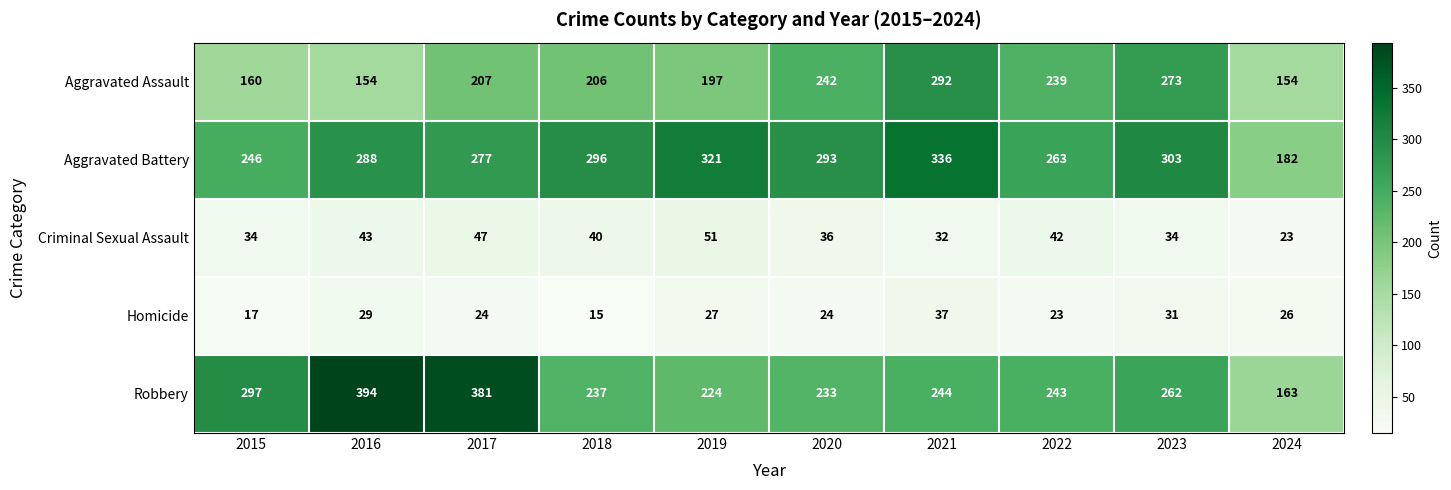

Which series changed the most between 2018 and 2023?

Aggravated Assault